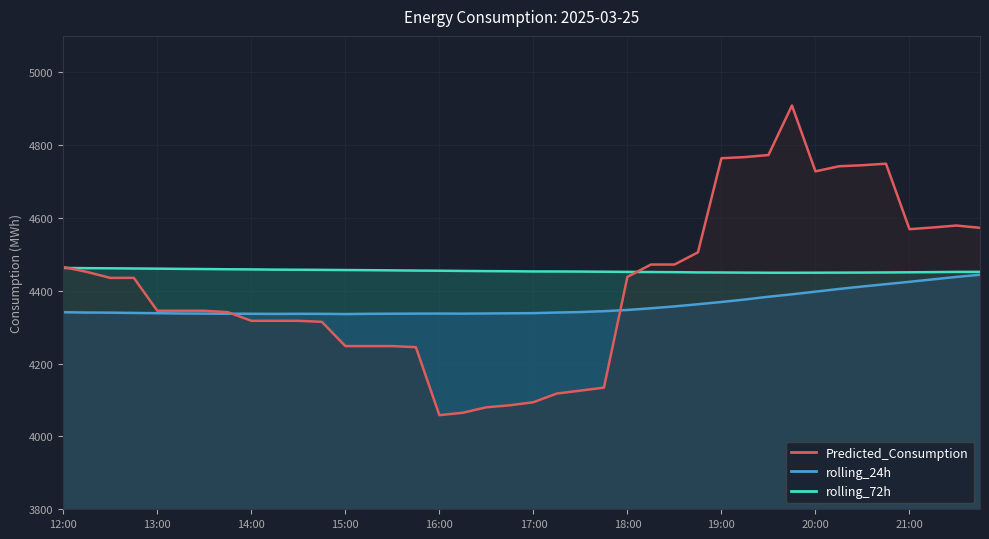

How many interior local valleys does the Predicted_Consumption series have?

4